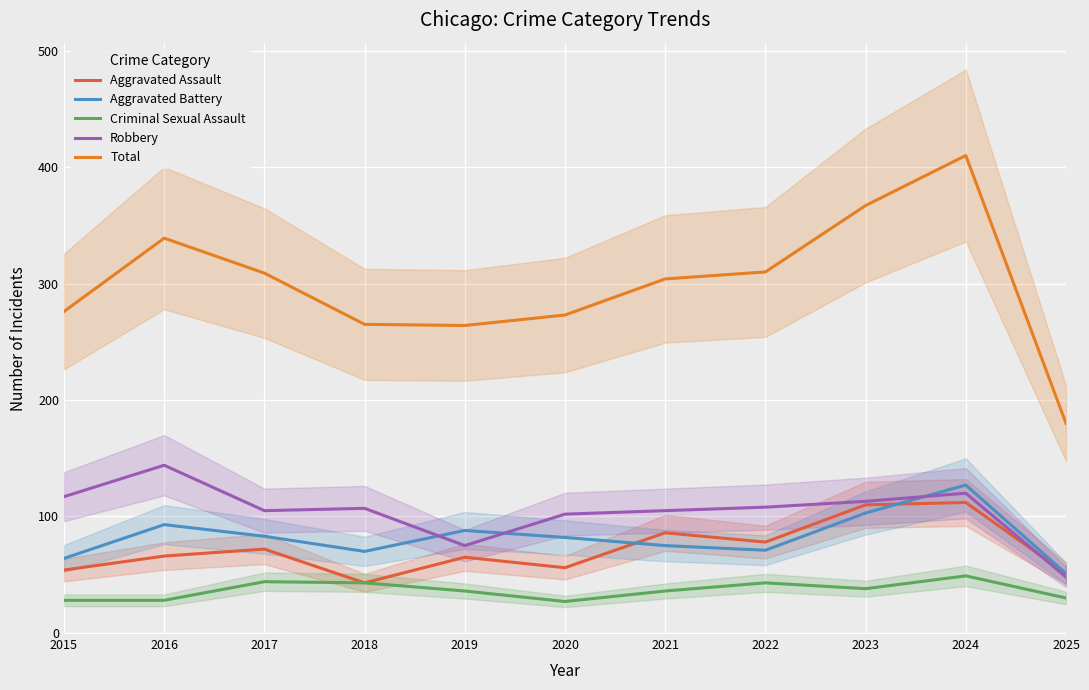

What is the average value of the Aggravated Battery series?

82